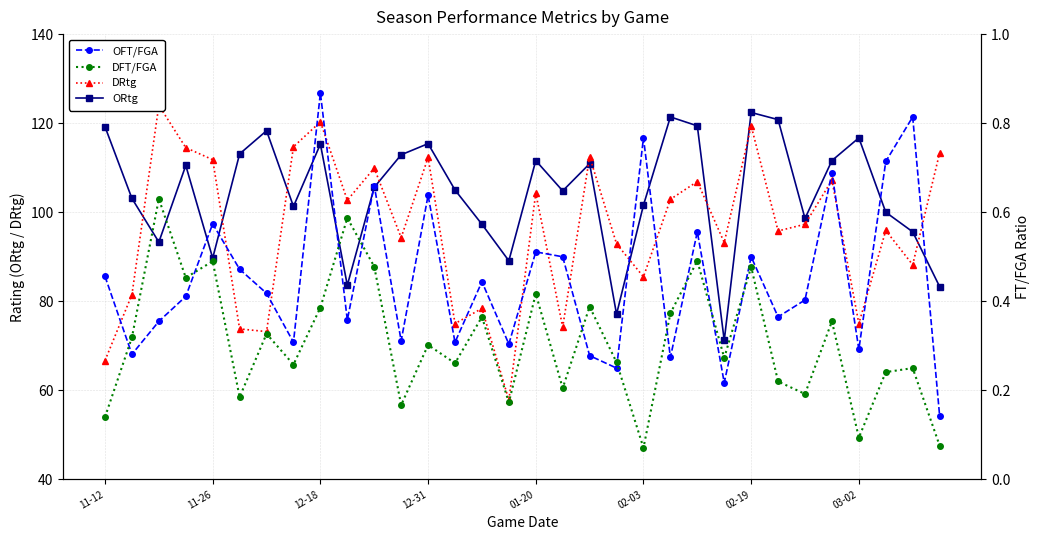

Is it true that ORtg equals 122.4 at 02-19?

True